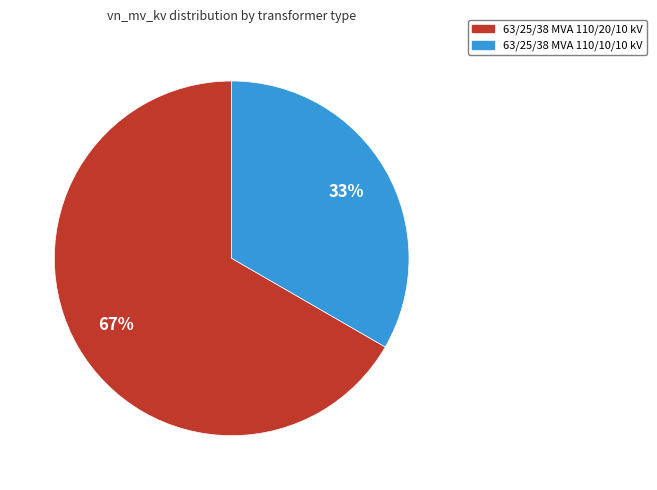

Which category has the biggest portion of the pie?

63/25/38 MVA 110/20/10 kV